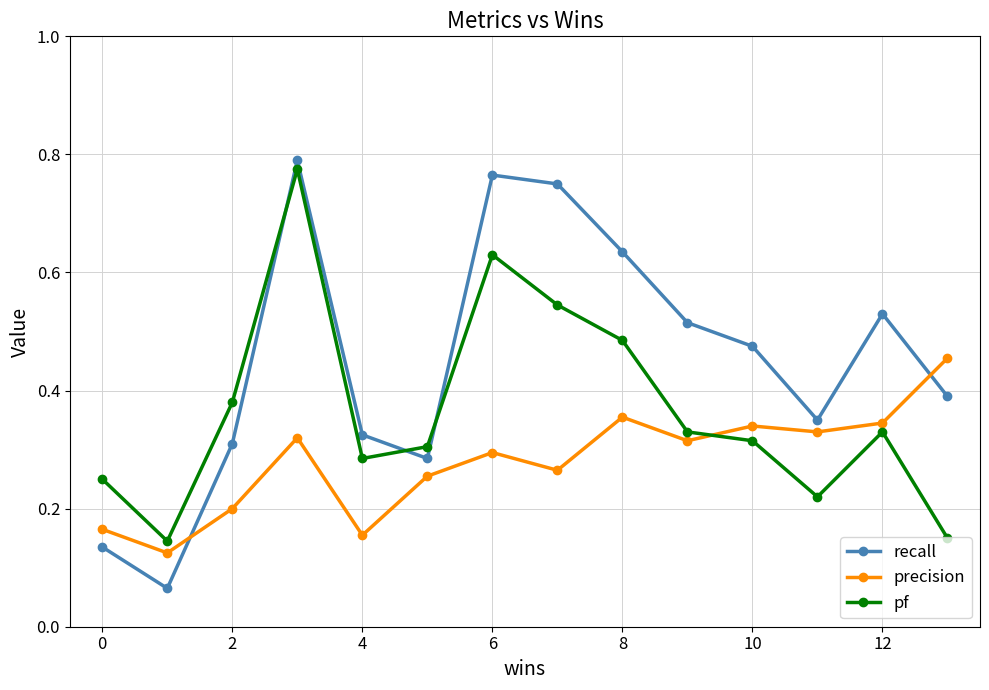

List the series in order of their overall mean, lowest first.

precision, pf, recall